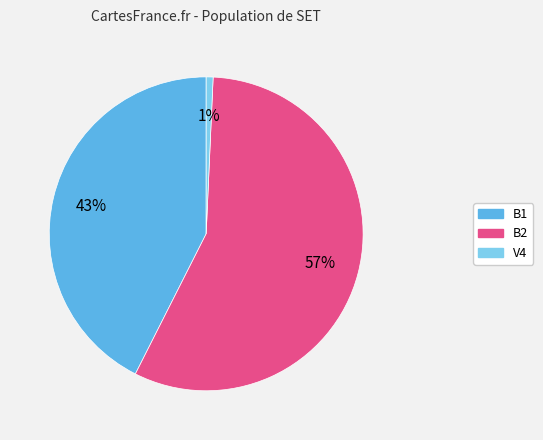

Is it true that B1 is 52% of the pie?

False